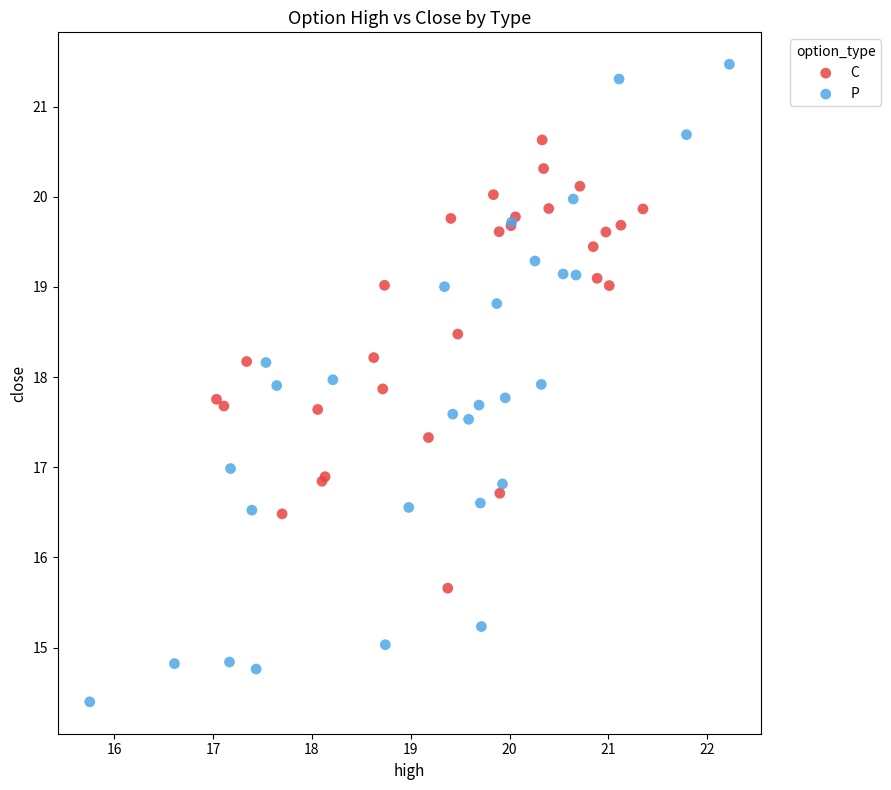

Which series contains the lowest Y value?

P